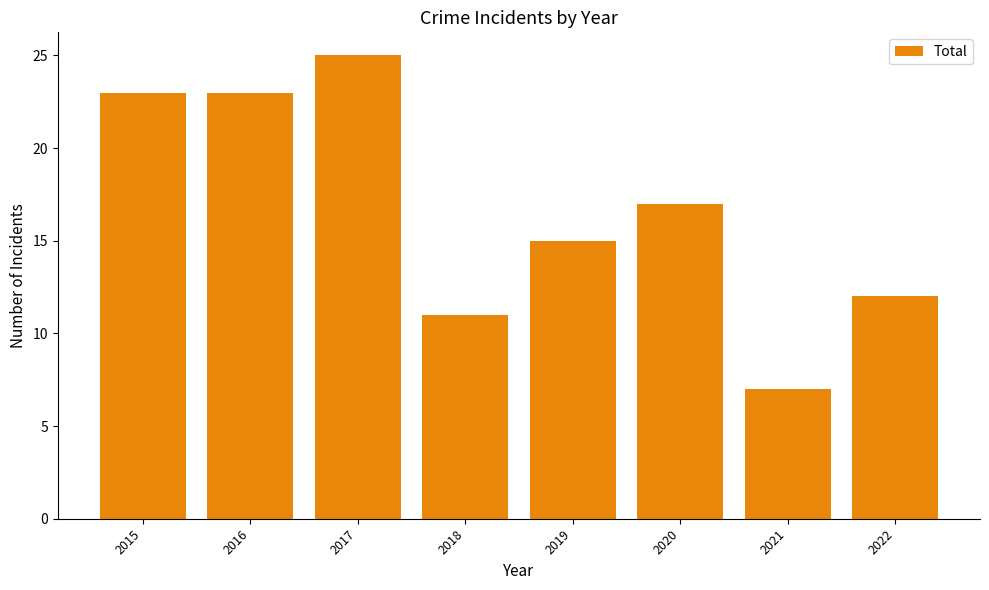

What is the difference between the second highest and minimum values?

16